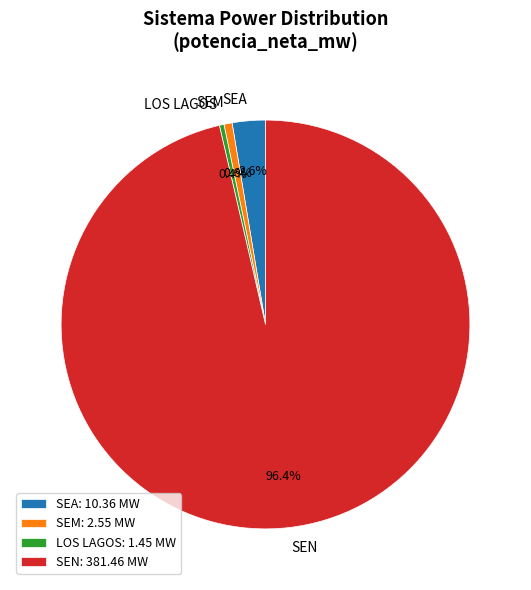

Is there a majority slice in this chart?

Yes